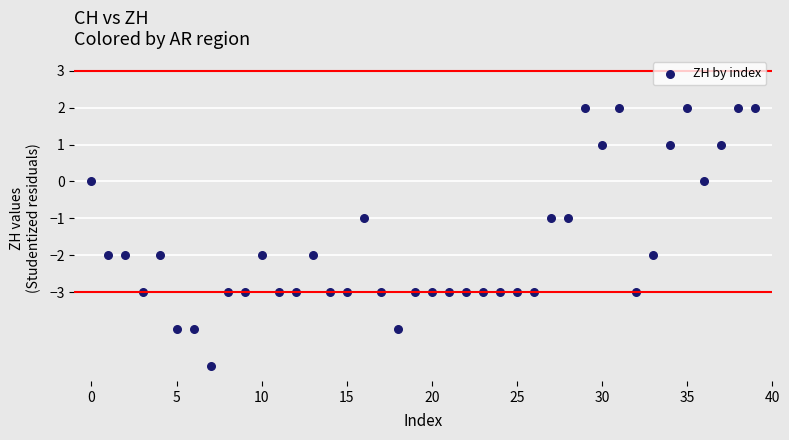

What is the range of Y values (max minus min)?

7